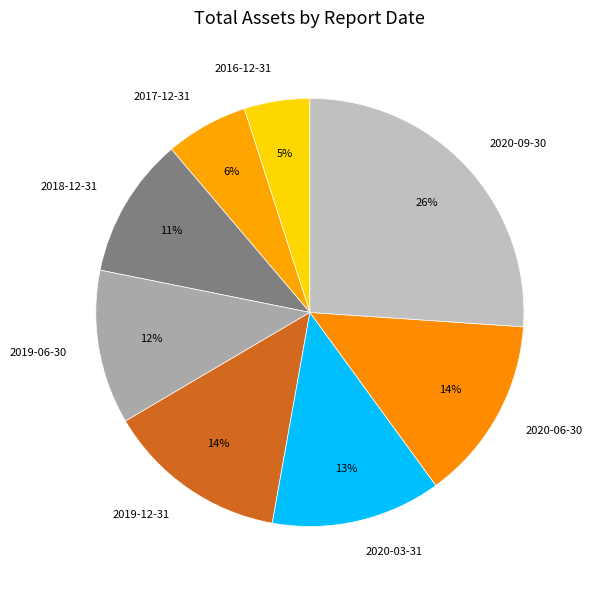

How many slices are in this pie chart?

8